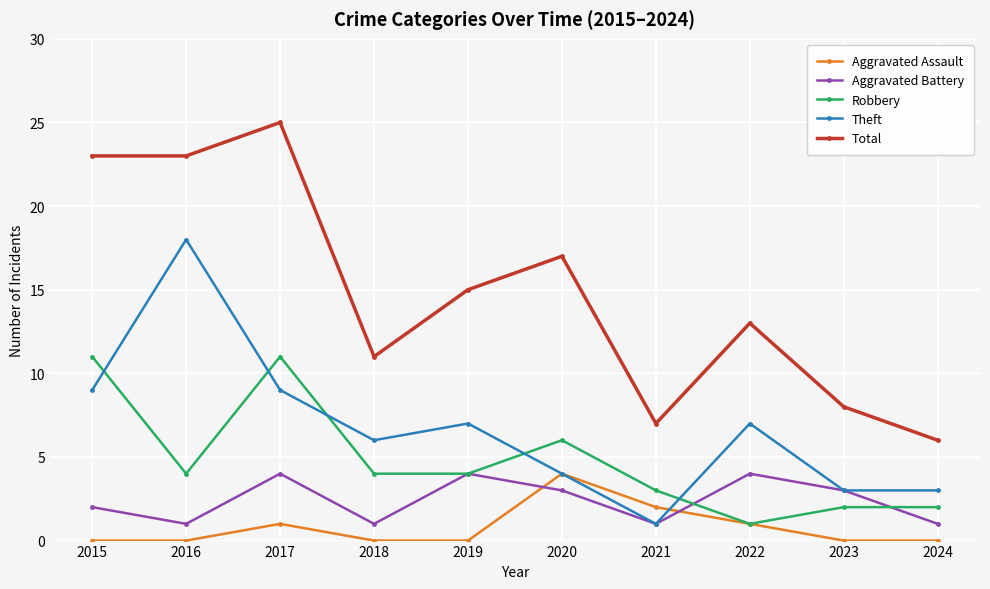

Count the number of categories in the chart.

10